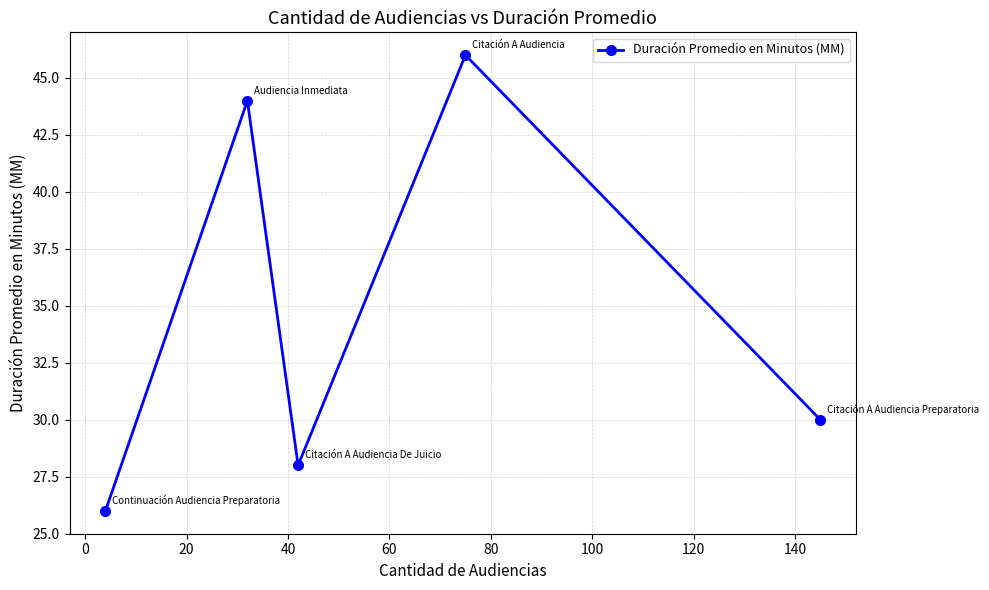

Count the number of categories in the chart.

5